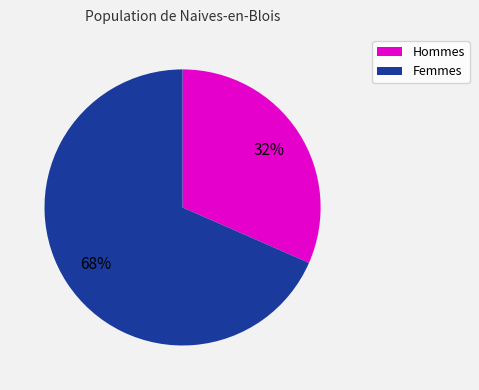

Is there a majority slice in this chart?

Yes